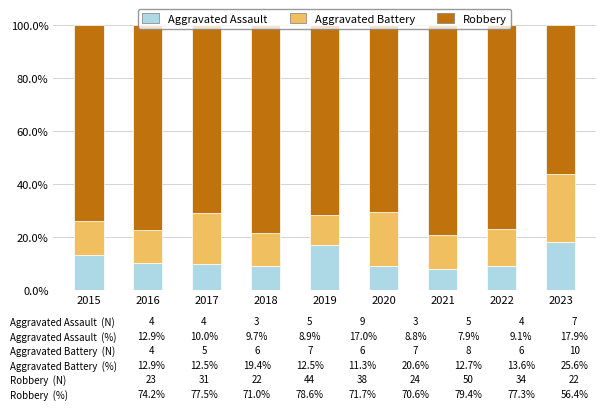

True or false: Aggravated Assault has a value of 2.5 at 2022.

False